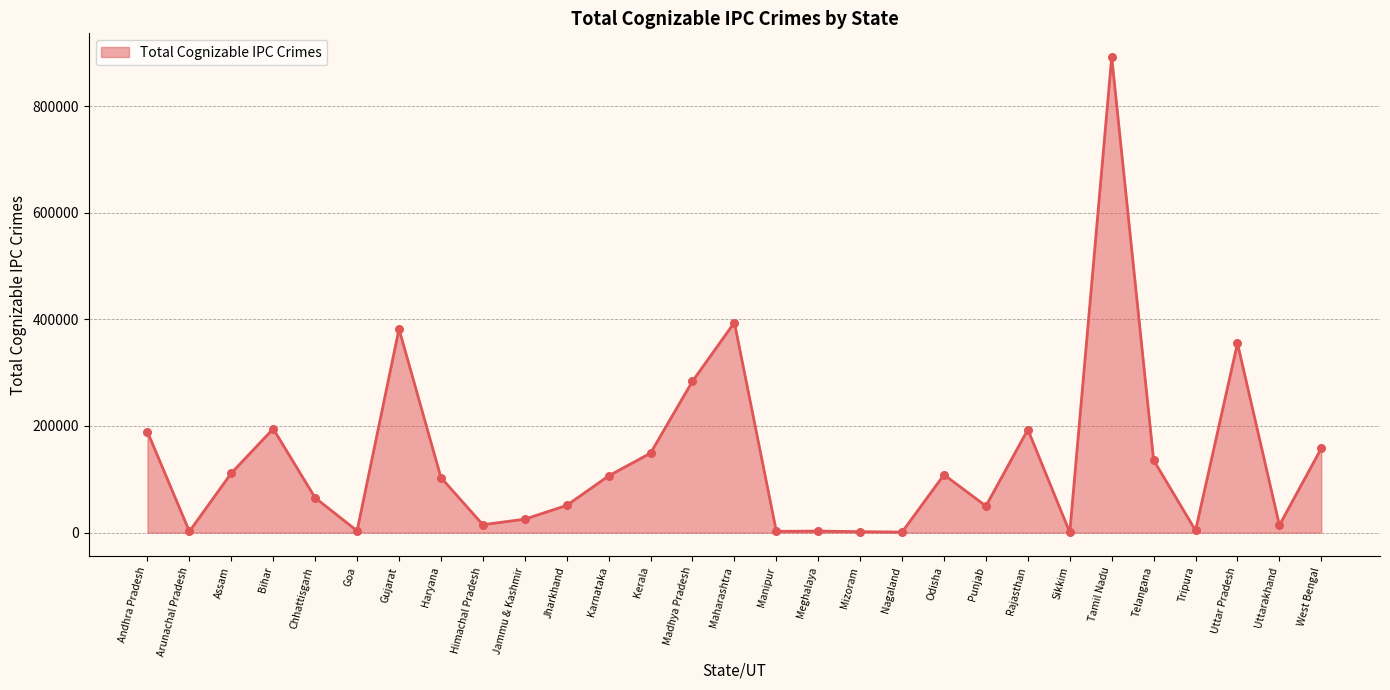

What is the ratio of the value at Assam to the value at Tamil Nadu?

0.1